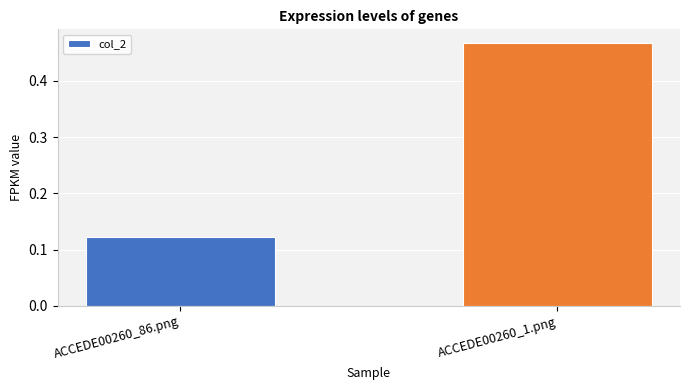

True or false: the data shows 0.2 at ACCEDE00260_86.png.

False